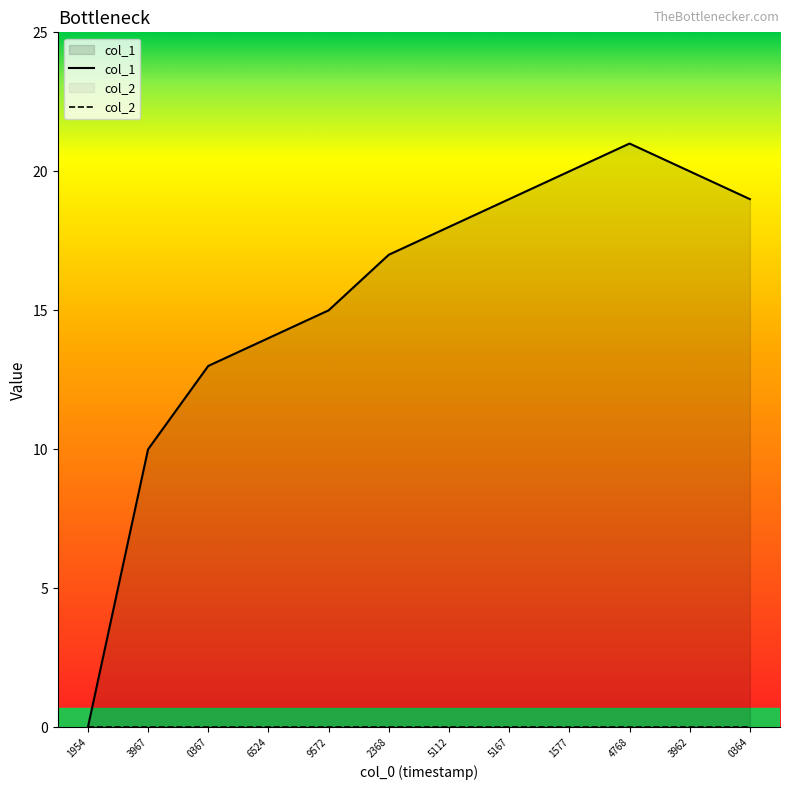

Reading left to right, extract all data points from this chart.

0	10	13	14	15	17	18	19	20	21	20	19